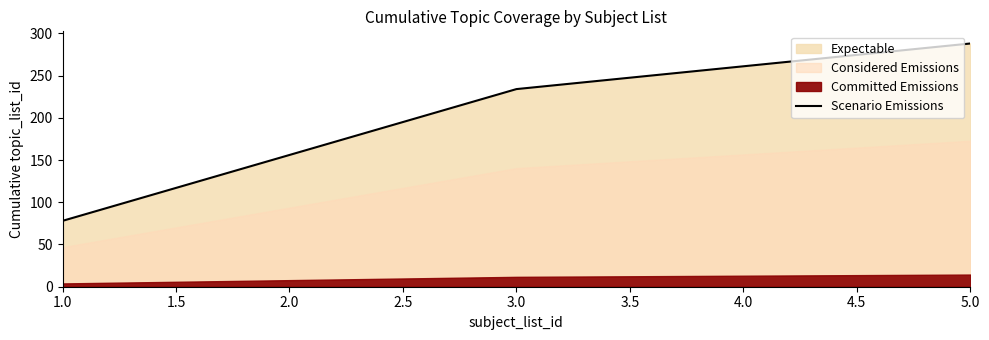

Rank the categories by Scenario Emissions value from highest to lowest.

5.0, 4.0, 3.0, 2.0, 1.0